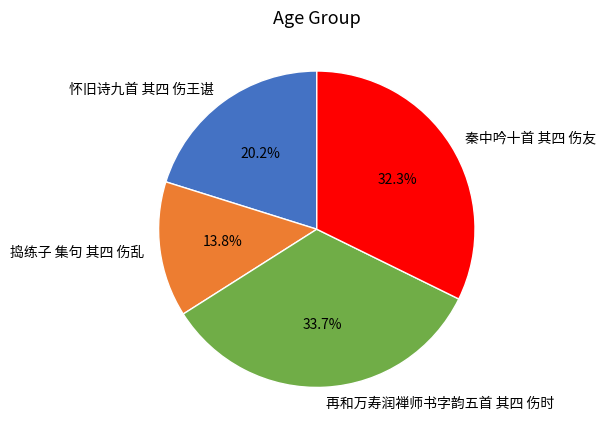

To the nearest percent, what is the average slice percentage?

25%